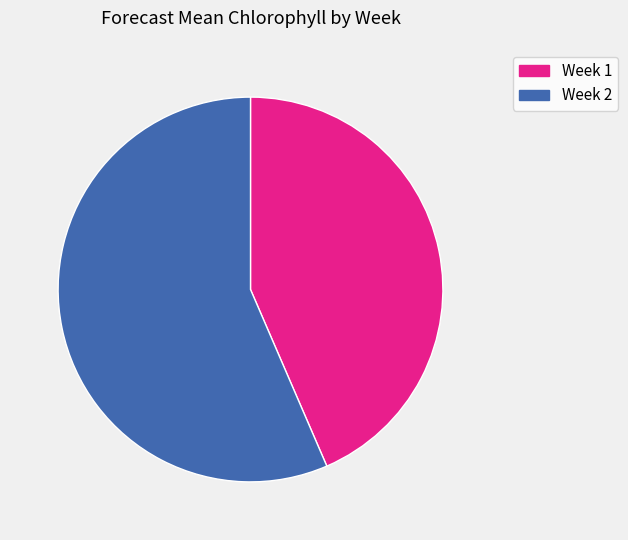

How many segments does this pie chart have?

2